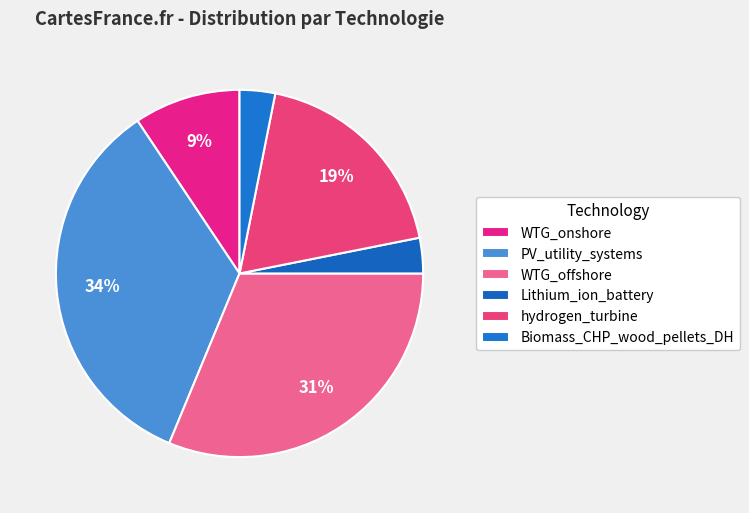

True or false: PV_utility_systems accounts for 34% of the total.

True